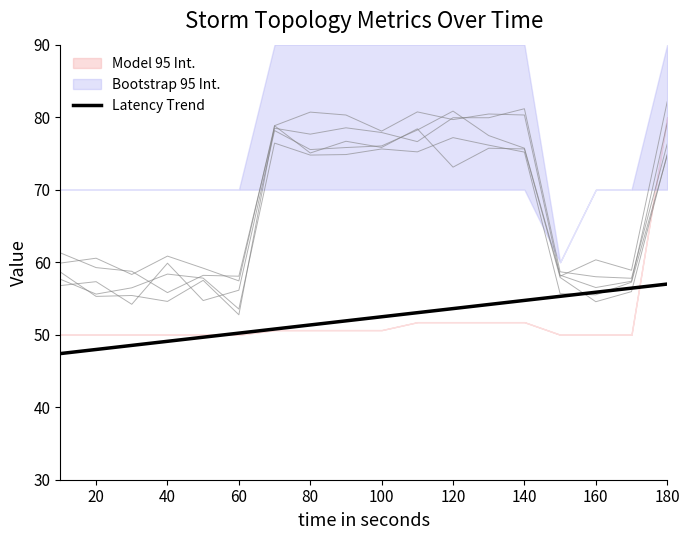

Reading left to right, list all the values displayed in this chart.

47.4	48.0	48.5	49.1	49.7	50.2	50.8	51.3	51.9	52.5	53.0	53.6	54.2	54.7	55.3	55.9	56.4	57.0